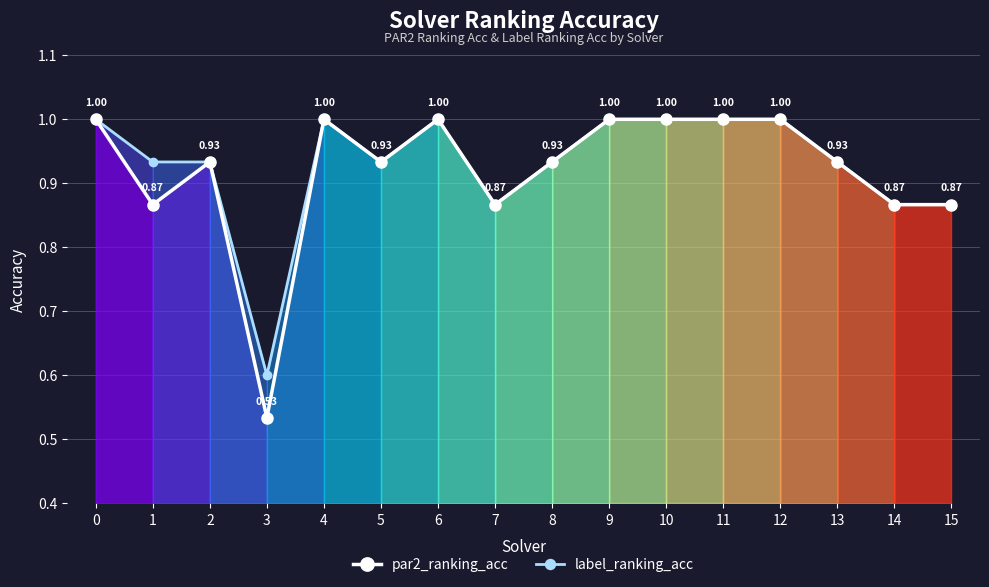

How many par2_ranking_acc values are between 0 and 1?

16